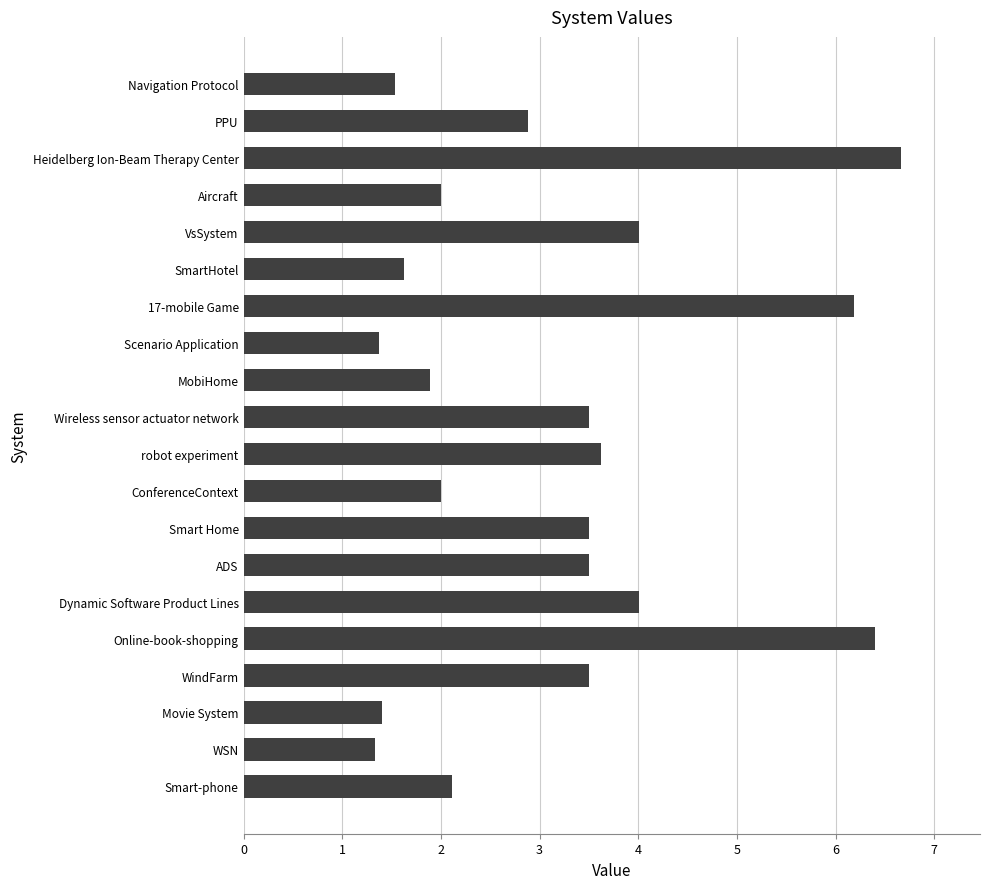

Is it true that the value at robot experiment is 1.6?

False